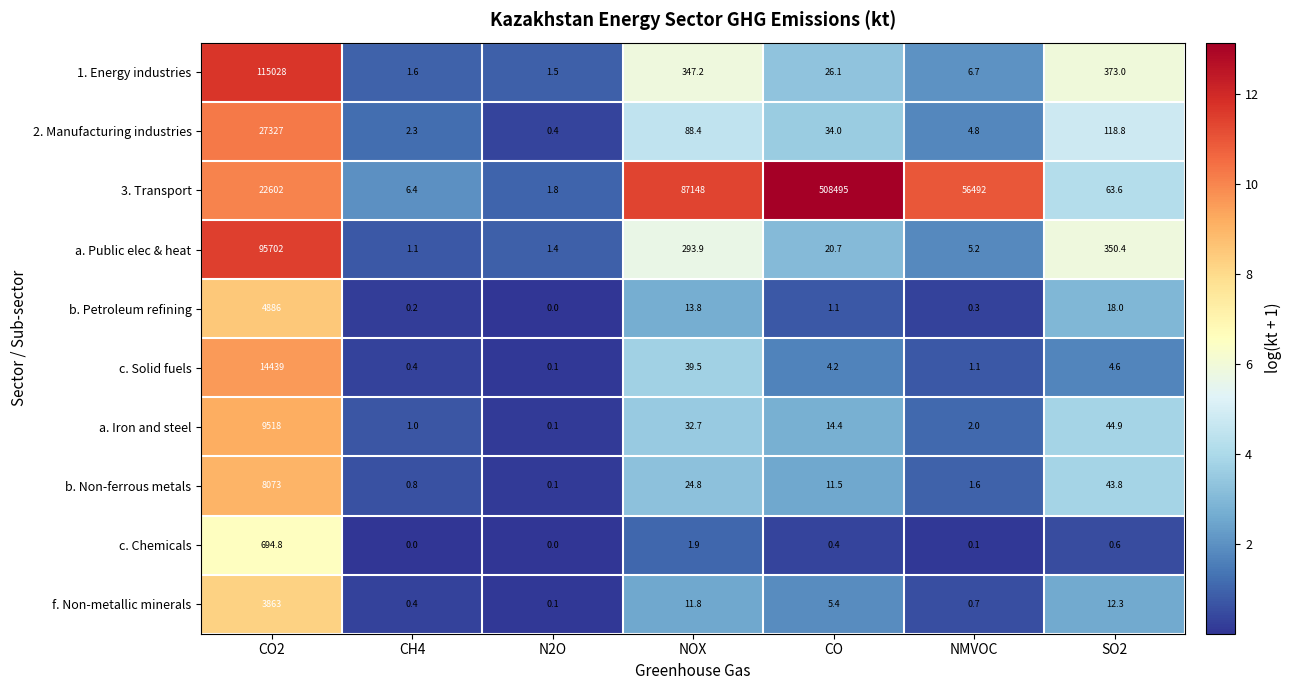

The value of f. Non-metallic minerals at NOX is 4.0. True or false?

False